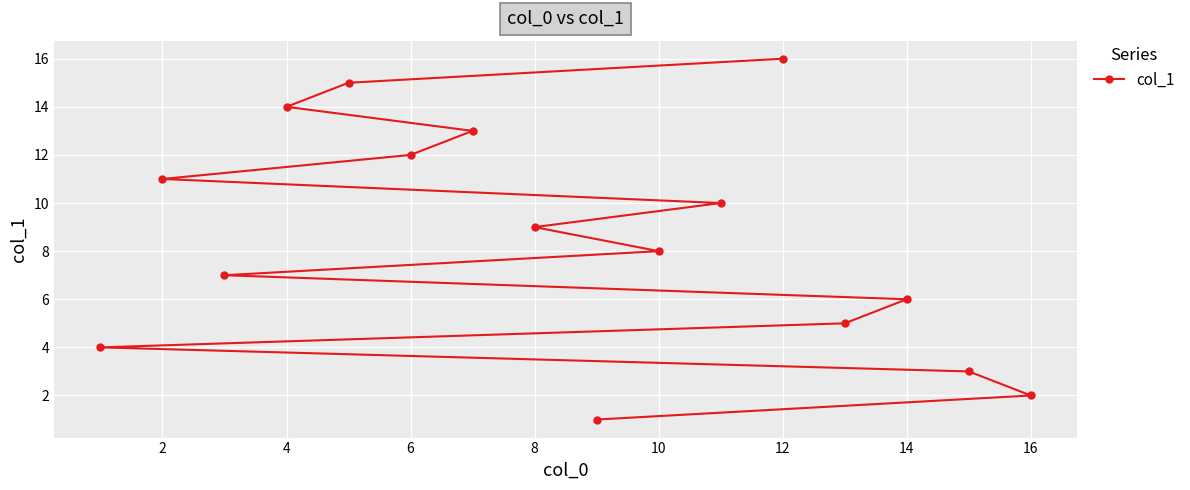

True or false: the data shows 16 at 10.

False